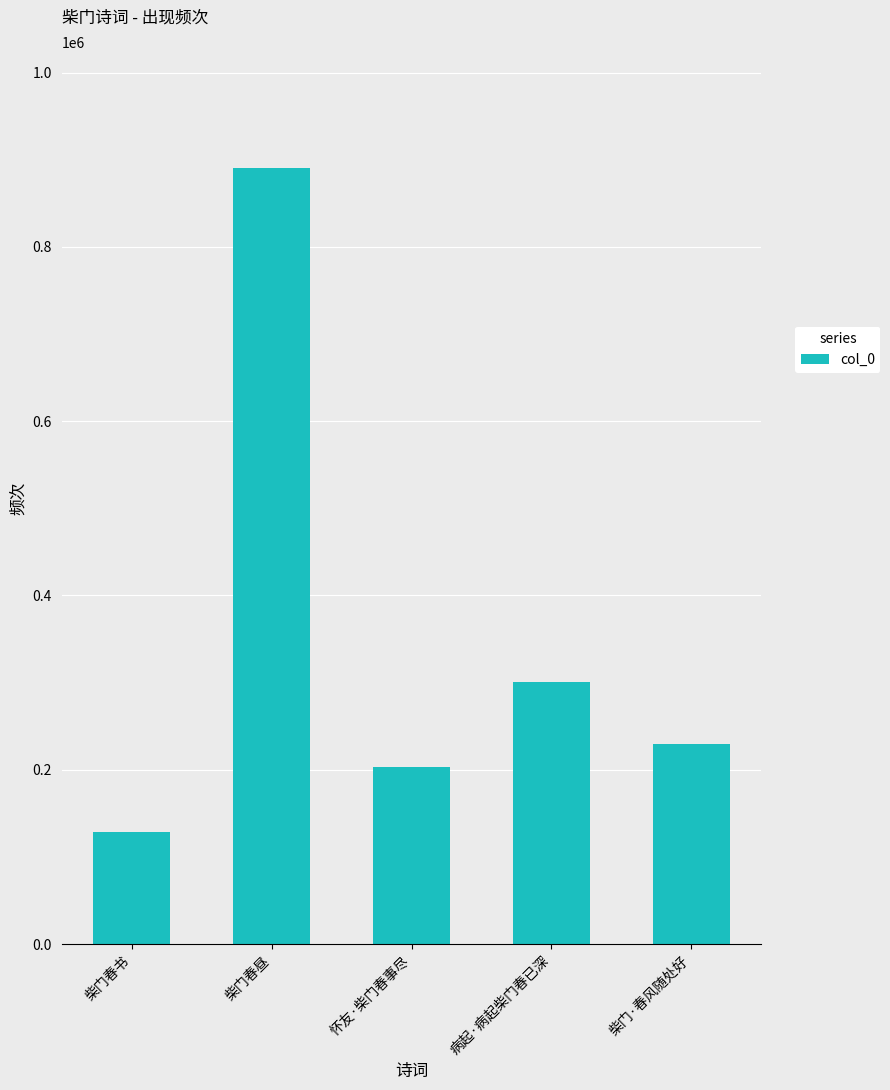

Which label corresponds to the smallest value in the chart?

柴门春书